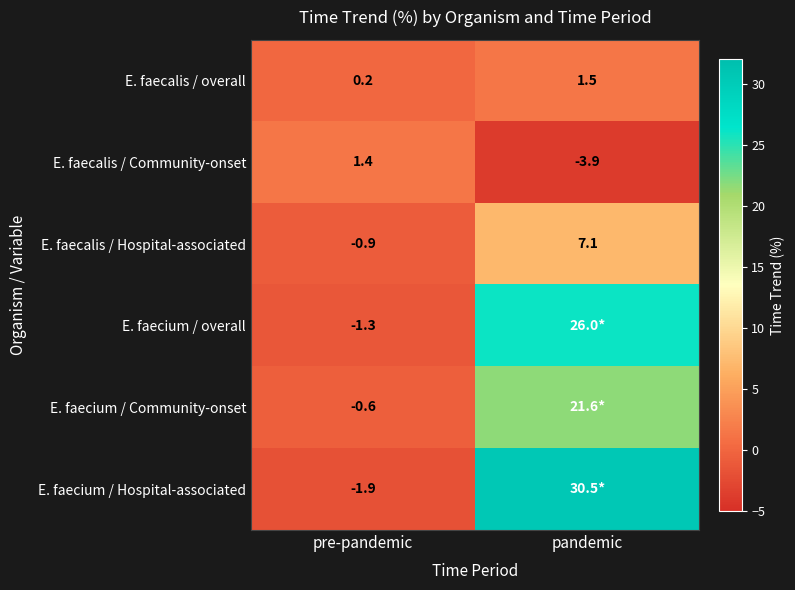

What is the maximum value for E. faecalis / Community-onset?

1.4